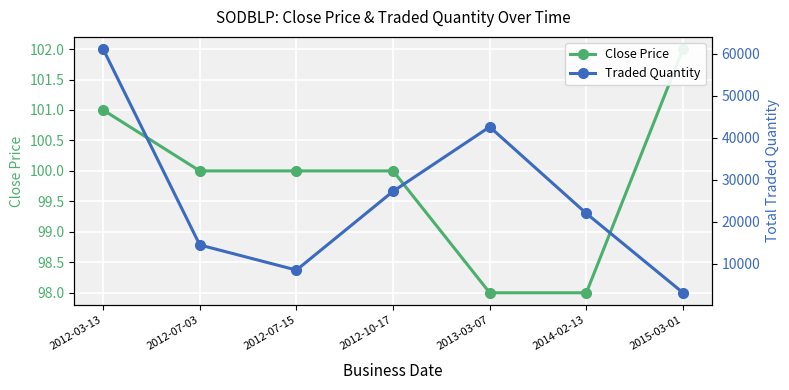

Reading left to right, extract all data points from this chart.

Close Price: 101	100	100	100	98	98	102
Traded Quantity: 61070	14500	8525	27250	42571	21994	3135